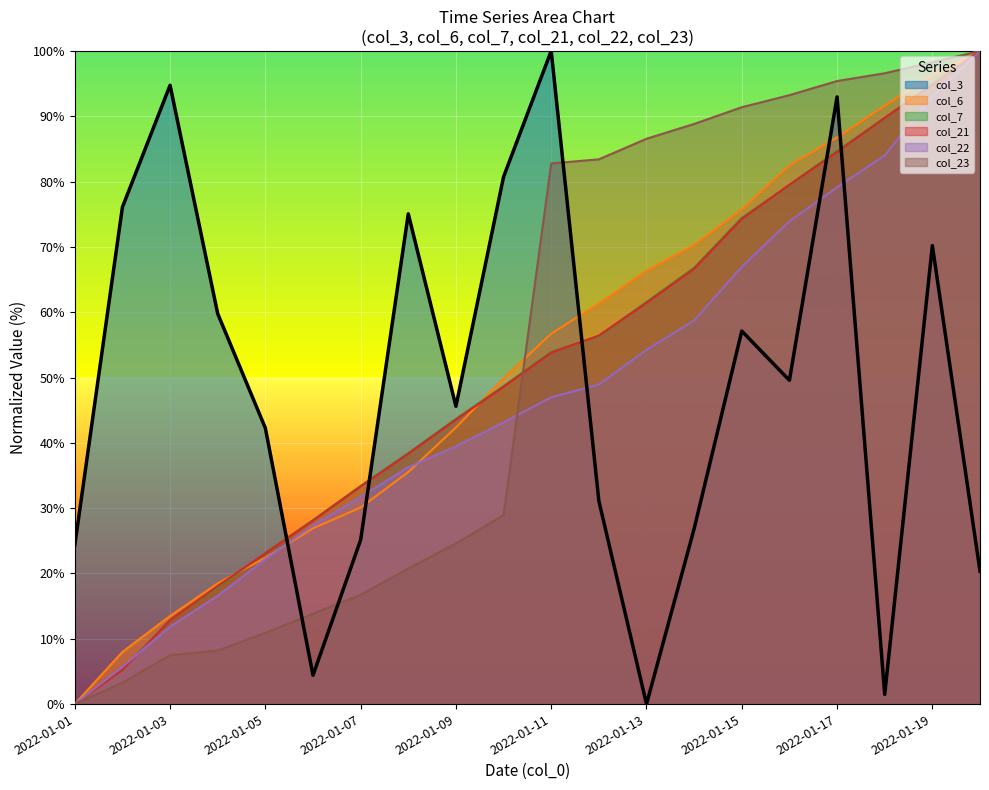

Where is col_7 nearest to the value 50?

2022-01-10